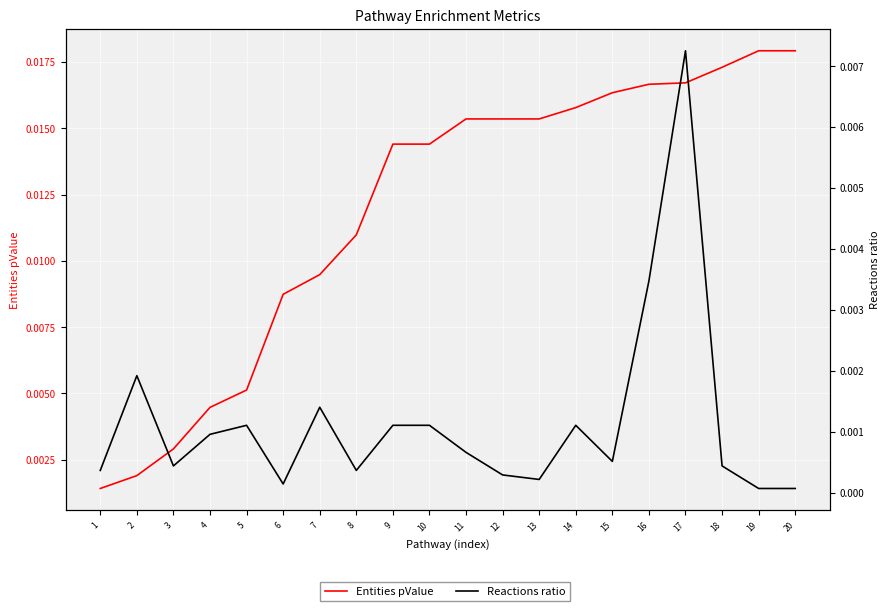

At how many categories does at least one series exceed 0?

20